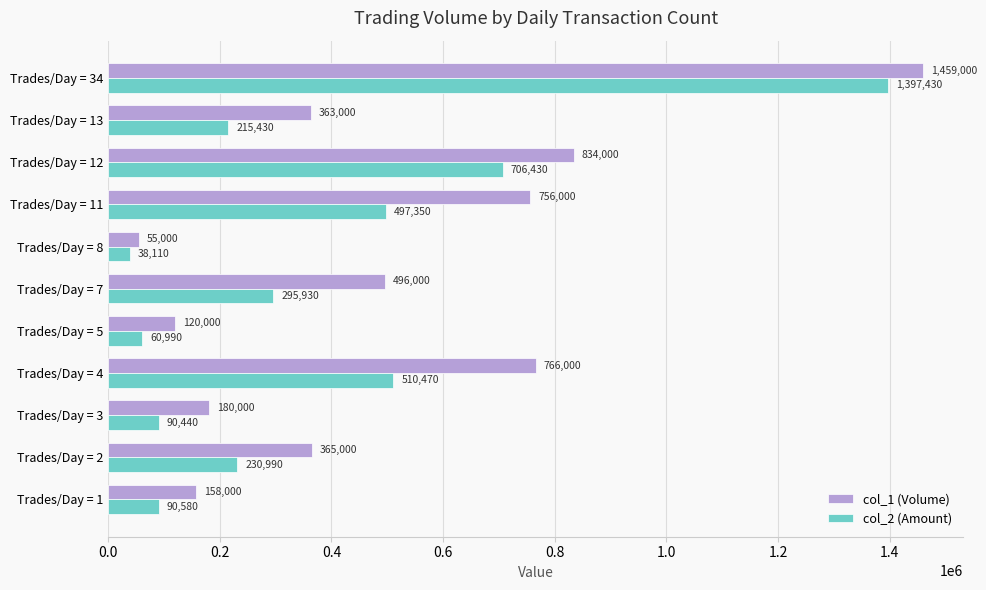

What is the difference between the highest and lowest values at Trades/Day = 12?

127570